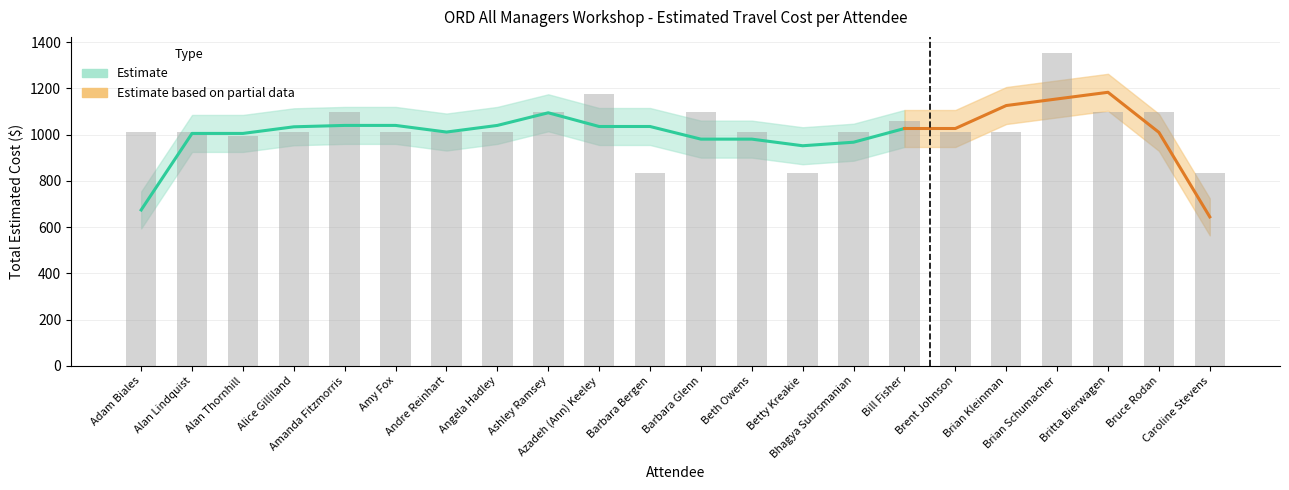

Reading left to right, list all the values displayed in this chart.

1011.5	1011.5	993.5	1011.5	1097.5	1011.5	1011.5	1011.5	1097.5	1175.5	833.5	1097.5	1011.5	833.5	1011.5	1057.5	1011.5	1011.5	1355.5	1097.5	1097.5	835.5